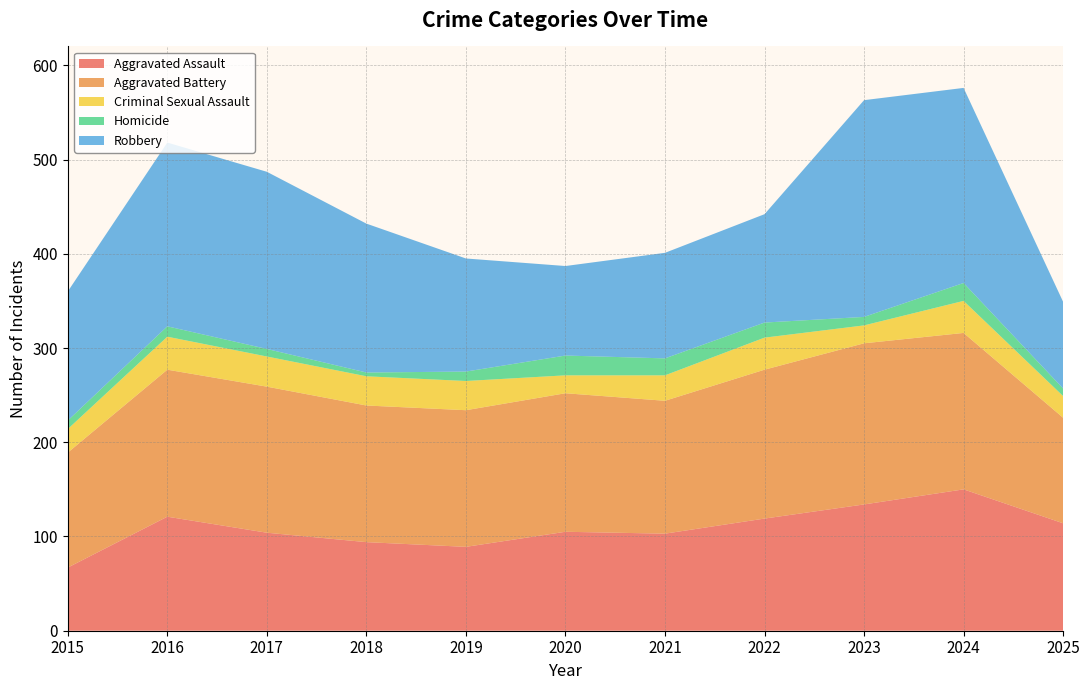

Reading left to right, what are all the values shown in this chart?

Aggravated Assault: 2015=67	2016=121	2017=104	2018=94	2019=89	2020=105	2021=103	2022=119	2023=134	2024=150	2025=114
Aggravated Battery: 2015=122	2016=156	2017=155	2018=145	2019=145	2020=147	2021=141	2022=158	2023=171	2024=166	2025=112
Criminal Sexual Assault: 2015=25	2016=35	2017=32	2018=31	2019=31	2020=19	2021=27	2022=34	2023=19	2024=34	2025=23
Homicide: 2015=9	2016=11	2017=8	2018=4	2019=10	2020=21	2021=18	2022=16	2023=9	2024=19	2025=8
Robbery: 2015=137	2016=195	2017=188	2018=158	2019=120	2020=95	2021=112	2022=115	2023=230	2024=207	2025=92